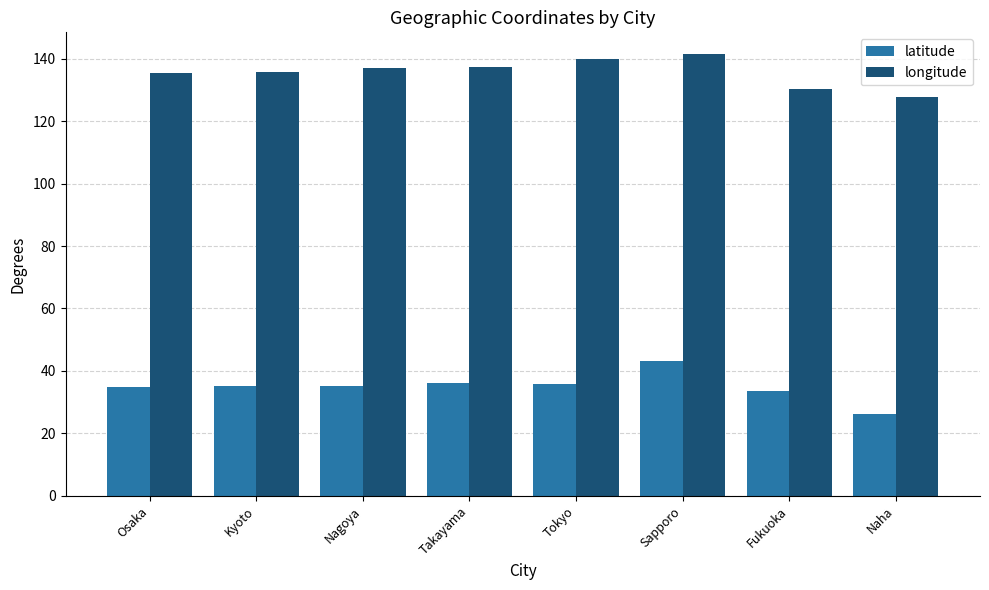

Which series has the largest total across all categories?

longitude